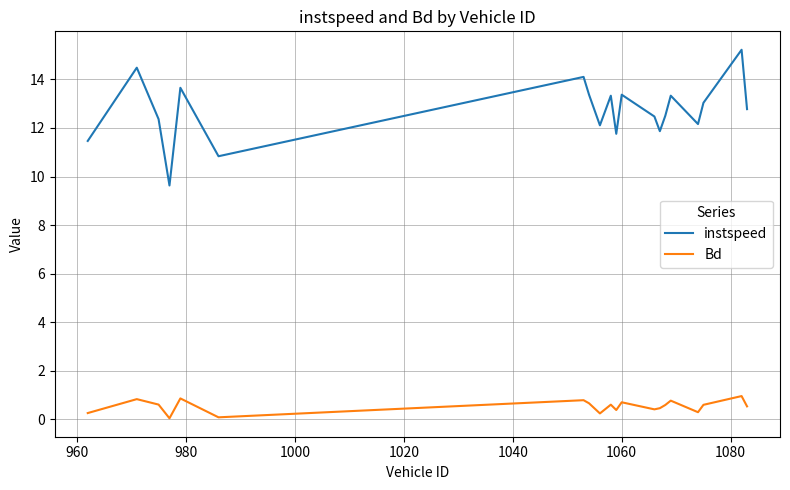

True or false: Bd and instspeed intersect in this chart.

False